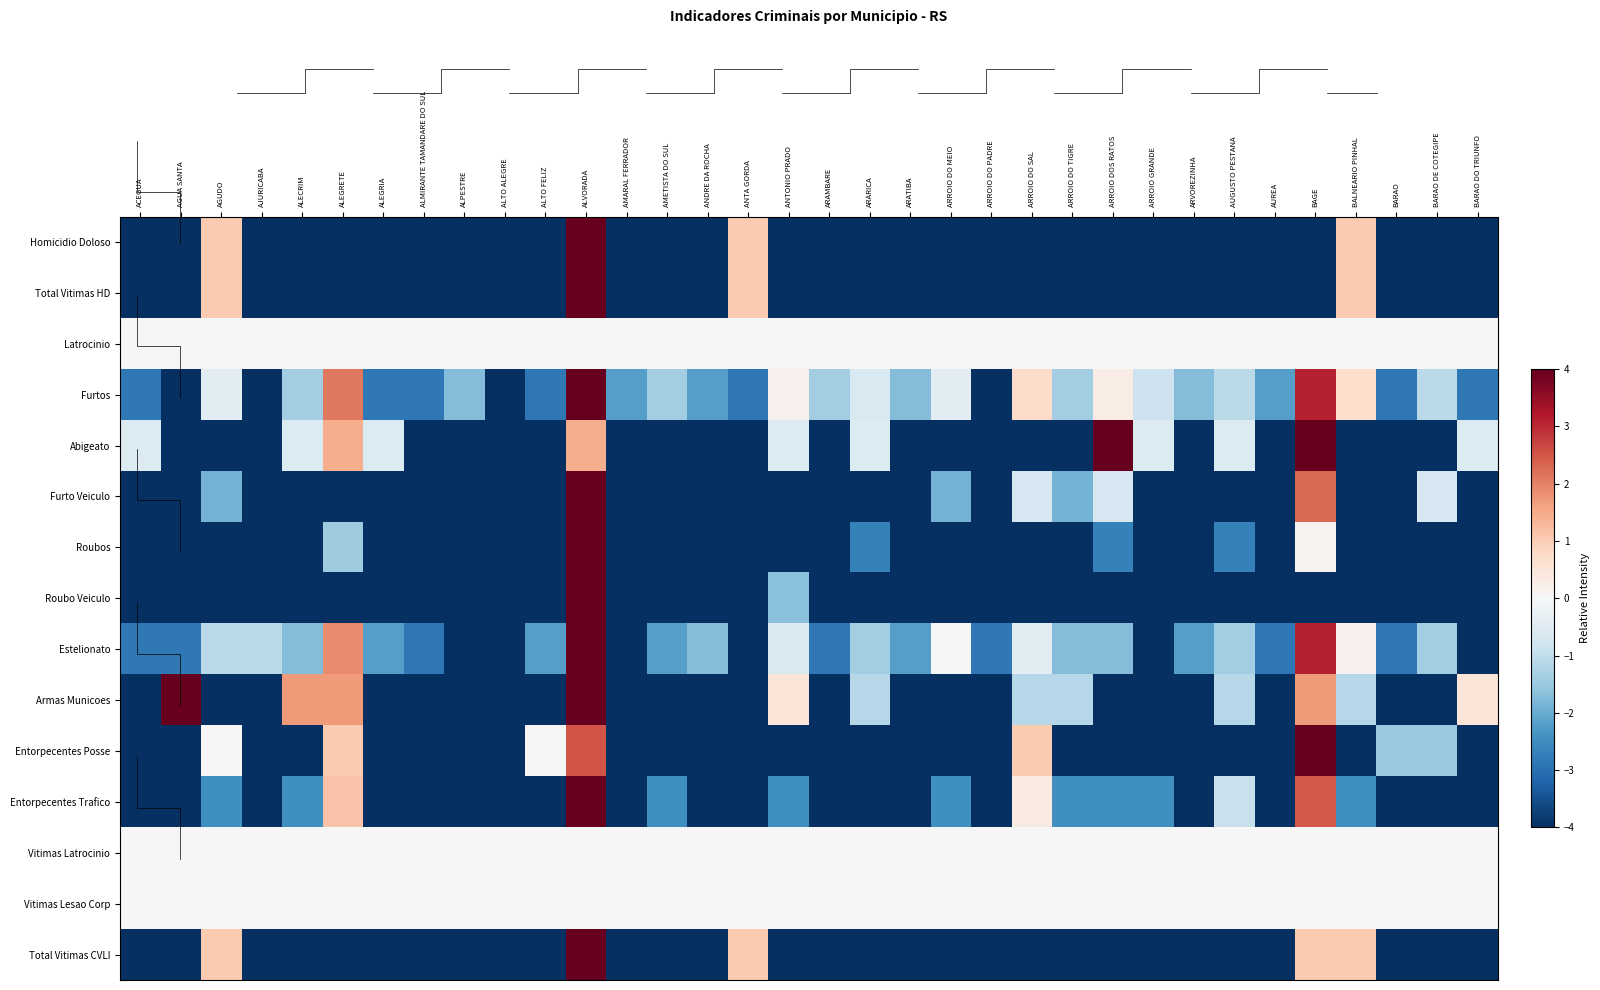

At ANTA GORDA, list the series in order from smallest to largest.

Abigeato, Furto Veiculo, Roubos, Roubo Veiculo, Estelionato, Armas Municoes, Entorpecentes Posse, Entorpecentes Trafico, Furtos, Latrocinio, Vitimas Latrocinio, Vitimas Lesao Corp, Homicidio Doloso, Total Vitimas HD, Total Vitimas CVLI